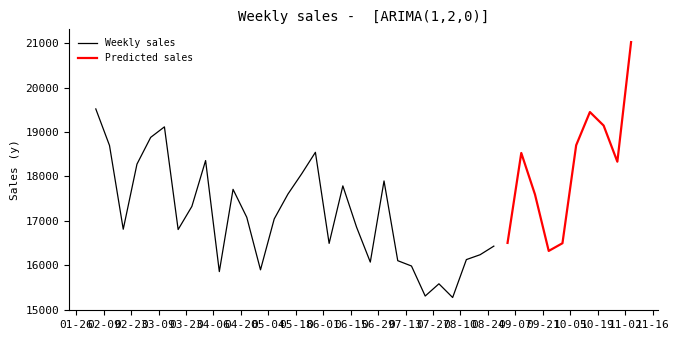

The Predicted sales series shows 7479.1 at 2010-07-09. True or false?

False